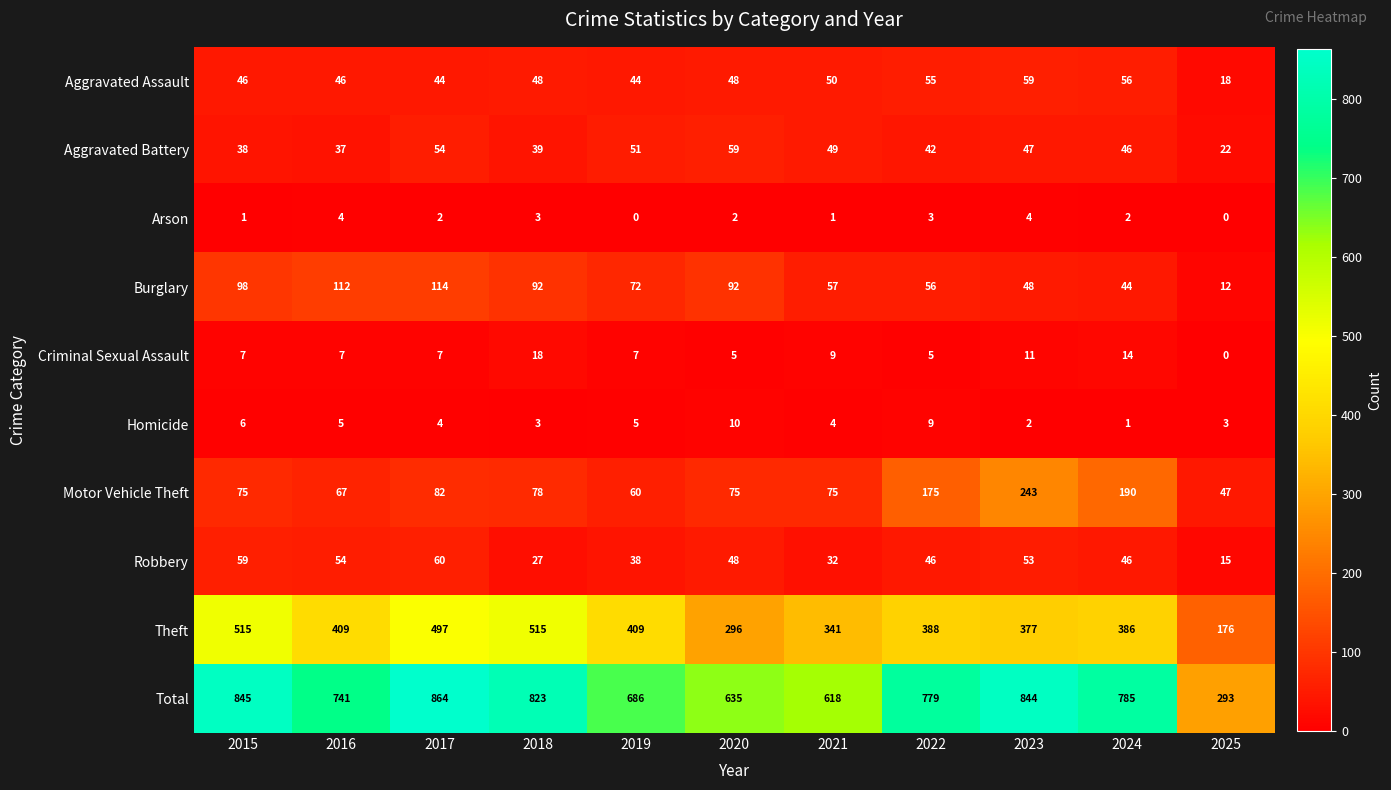

Which series has the largest total across all categories?

Total